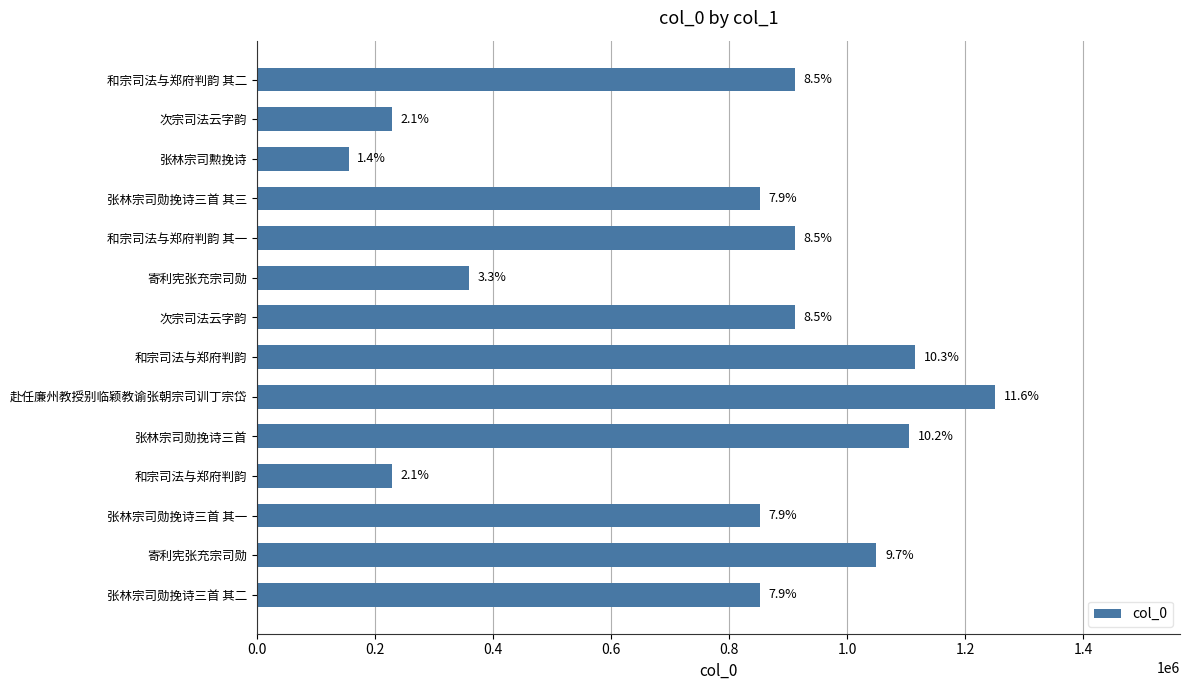

Does the chart contain any negative values?

No